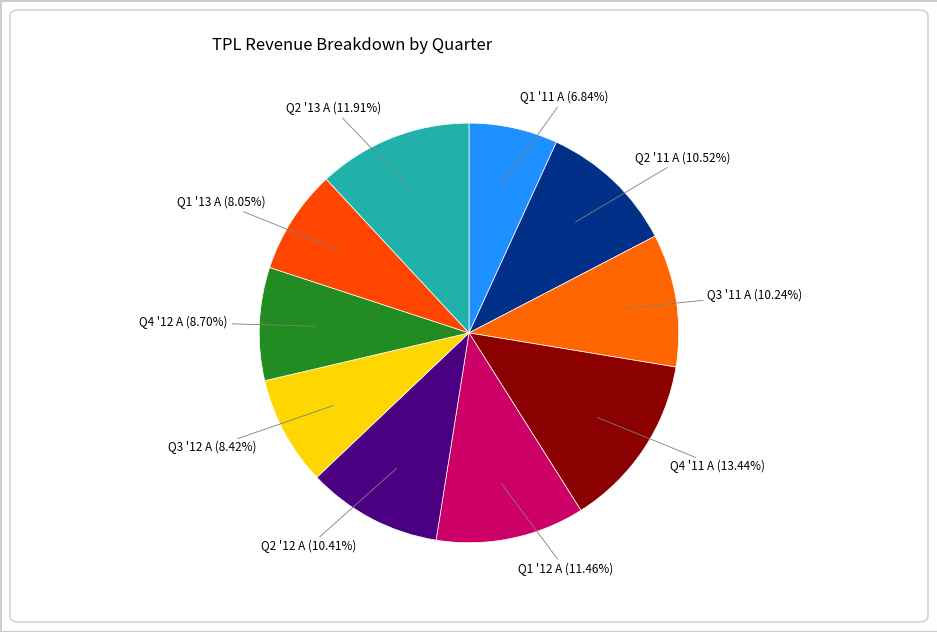

Which has a higher value, Q4 '11 A or Q1 '12 A?

Q4 '11 A